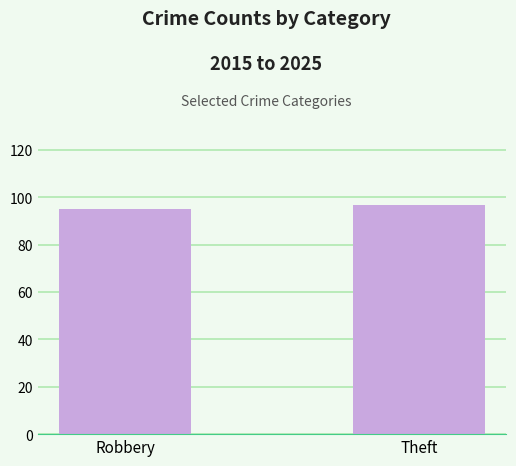

What is the greatest value displayed?

97